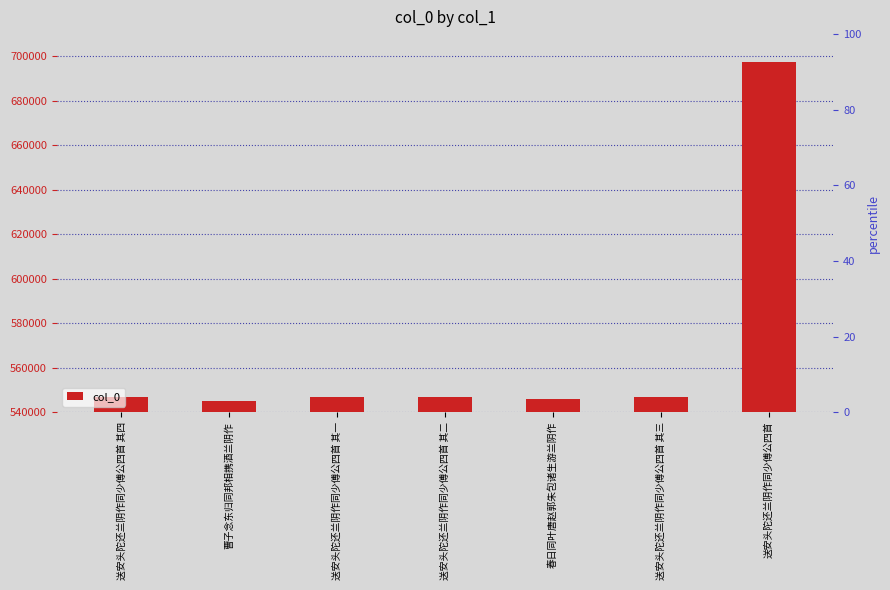

Which label corresponds to the largest value in the chart?

送安头陀还兰阴作同少傅公四首